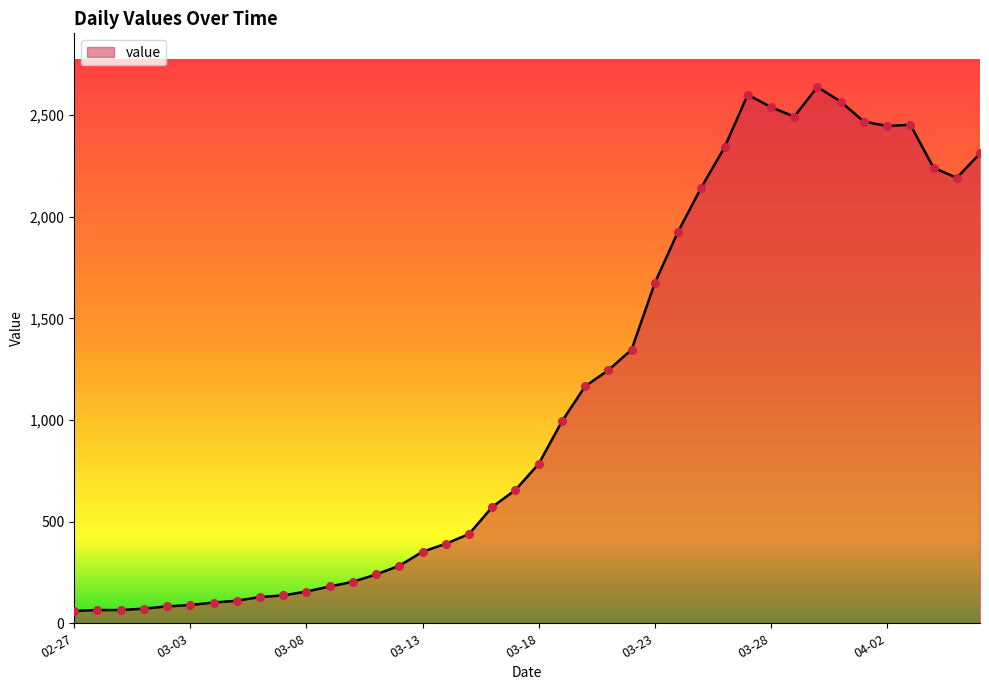

What is the maximum value shown in the chart?

2638